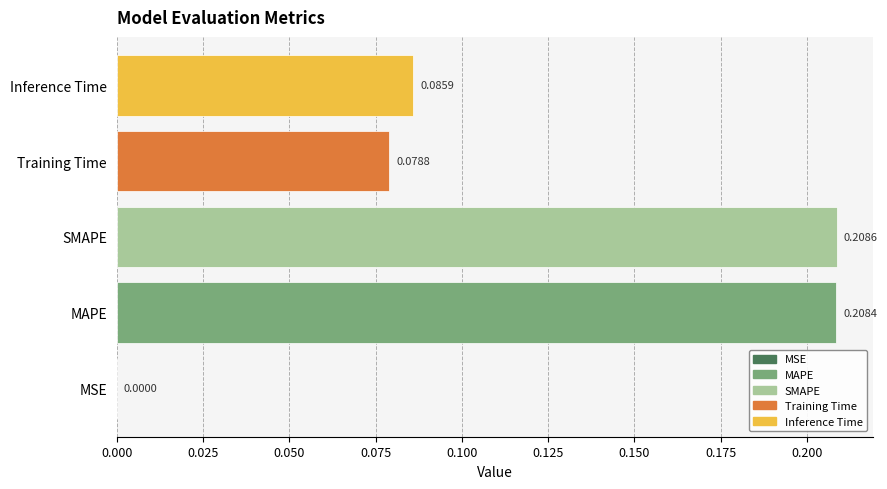

Between Inference Time and MSE, which is larger?

Inference Time